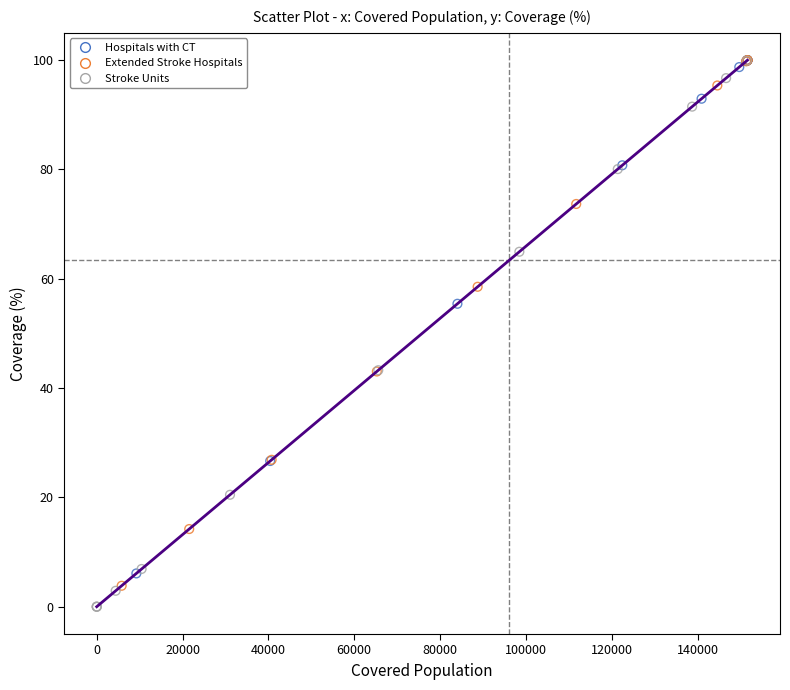

Which series has the widest spread of Y values?

Stroke Units